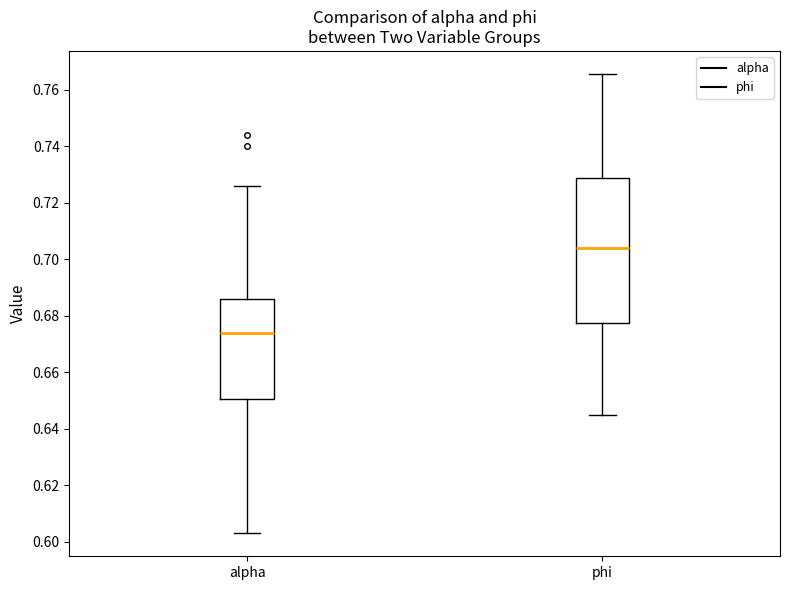

Where is the lower edge of the box for phi on the y-axis? The values are not printed on the chart, so give them approximately, as read against the axis.

0.678